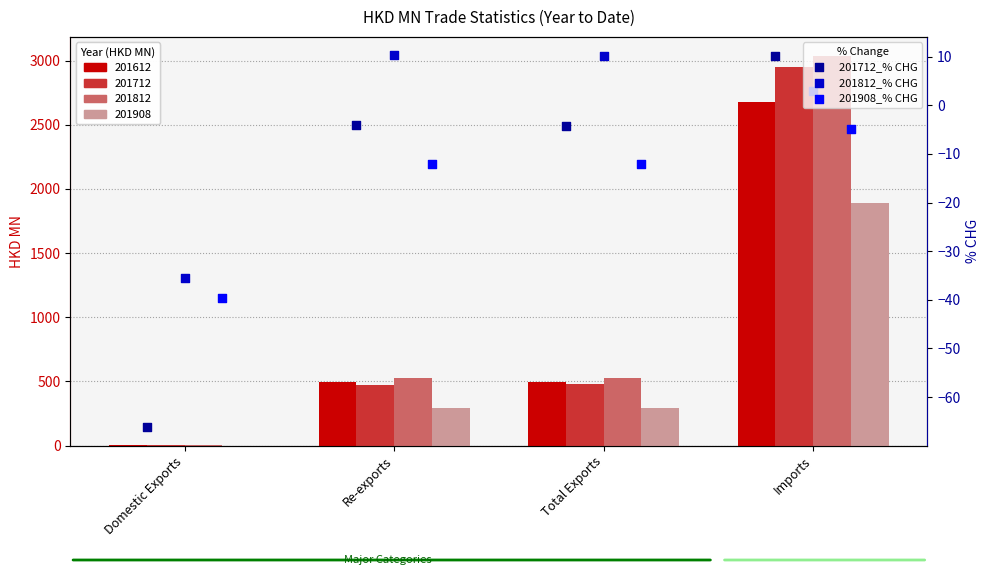

At how many categories does at least one series exceed -8?

3